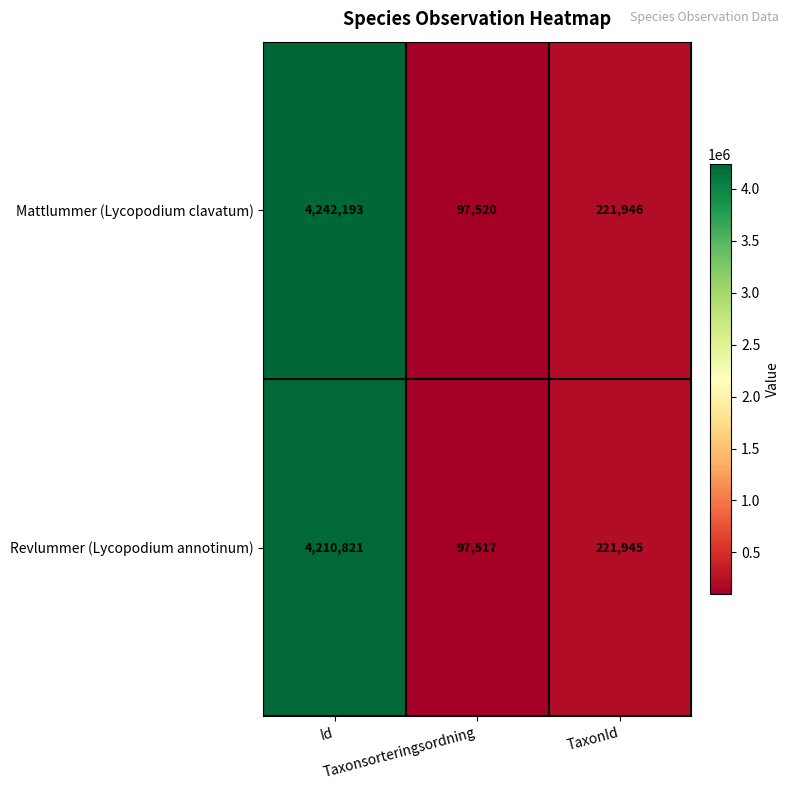

What is the minimum value shown in the chart?

97517